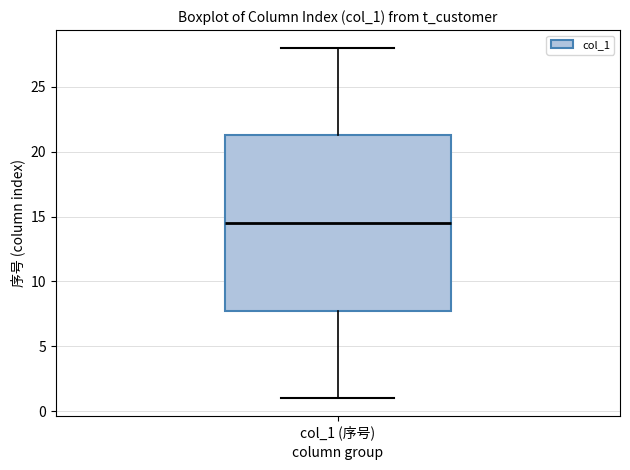

Where does the lower whisker of the box for col_1 (序号) end on the y-axis? The values are not printed on the chart, so give them approximately, as read against the axis.

1.0